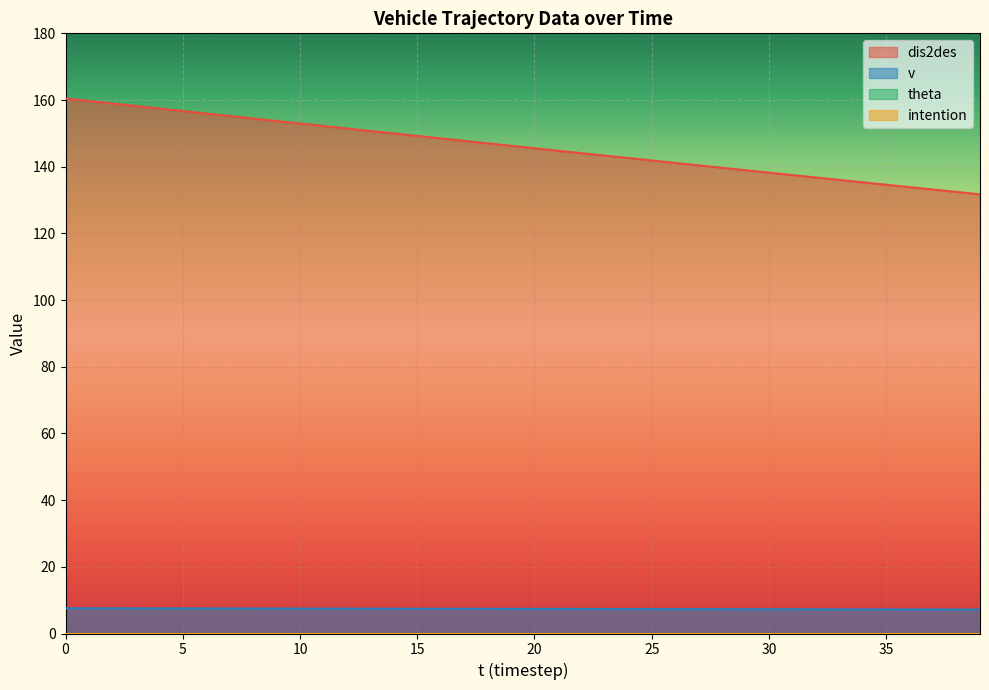

True or false: dis2des and v cross at least once.

False